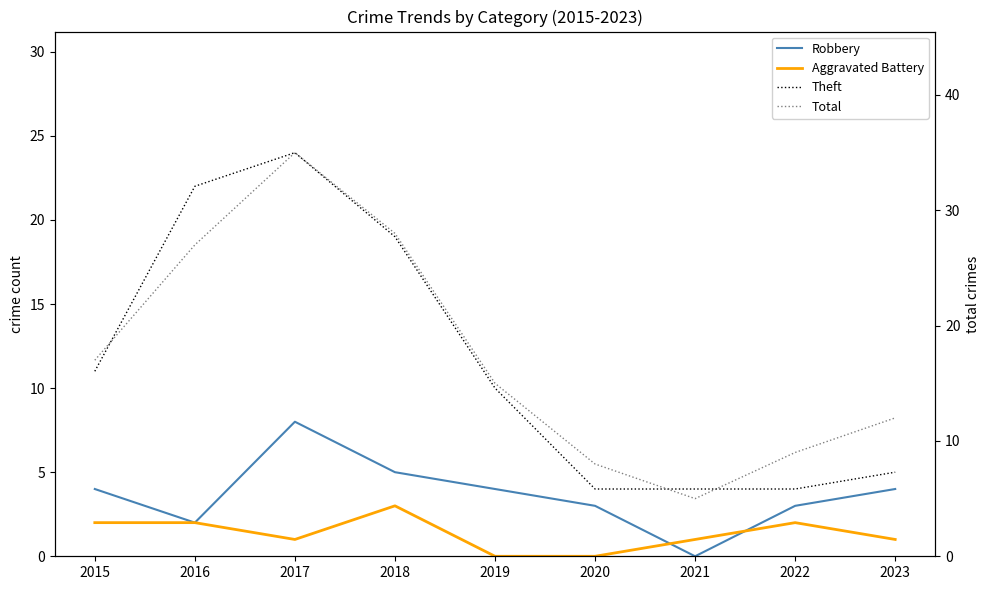

At which category does the chart reach its minimum across all series?

2021